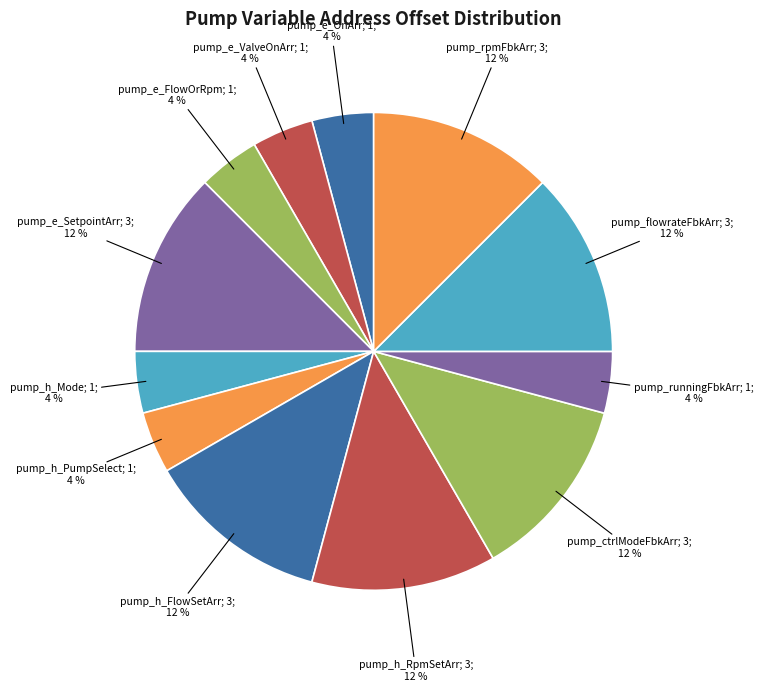

Does any single category account for the majority?

No